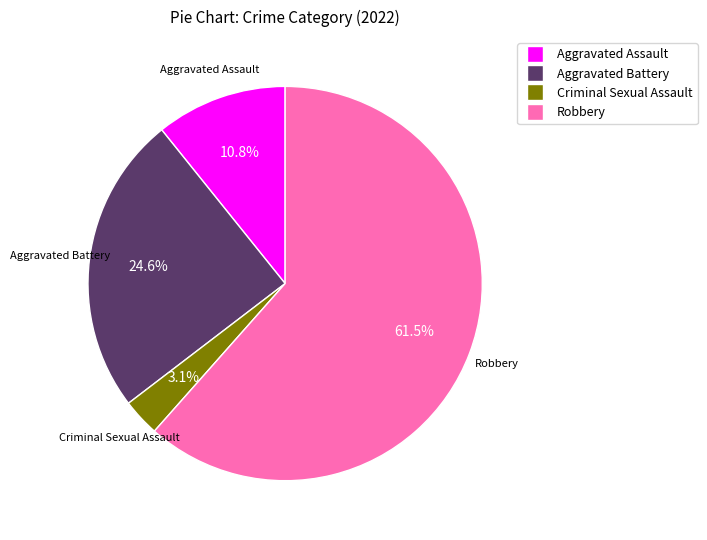

Is there a majority slice in this chart?

Yes